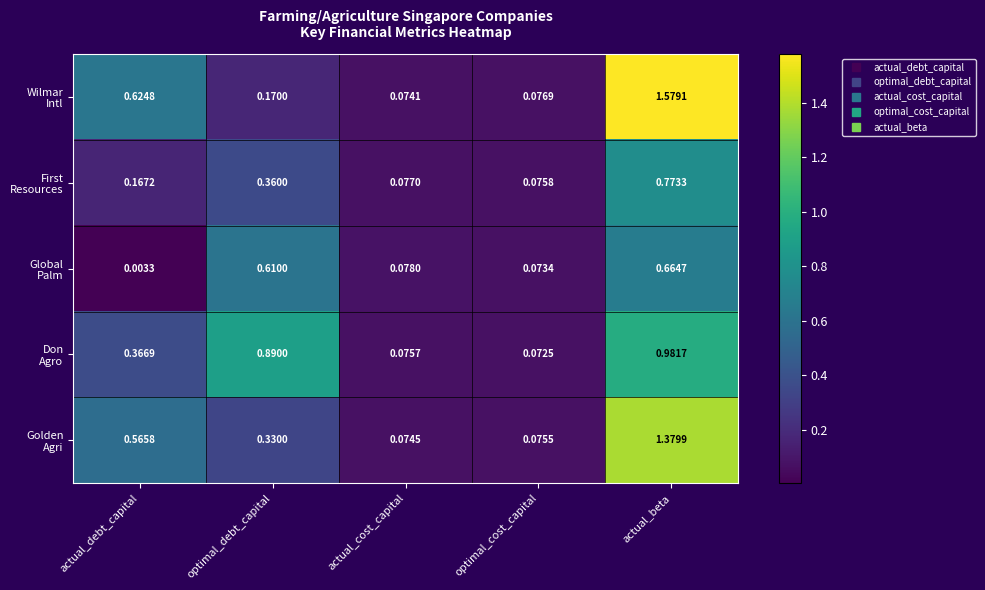

At which category does the chart reach its minimum across all series?

actual_debt_capital